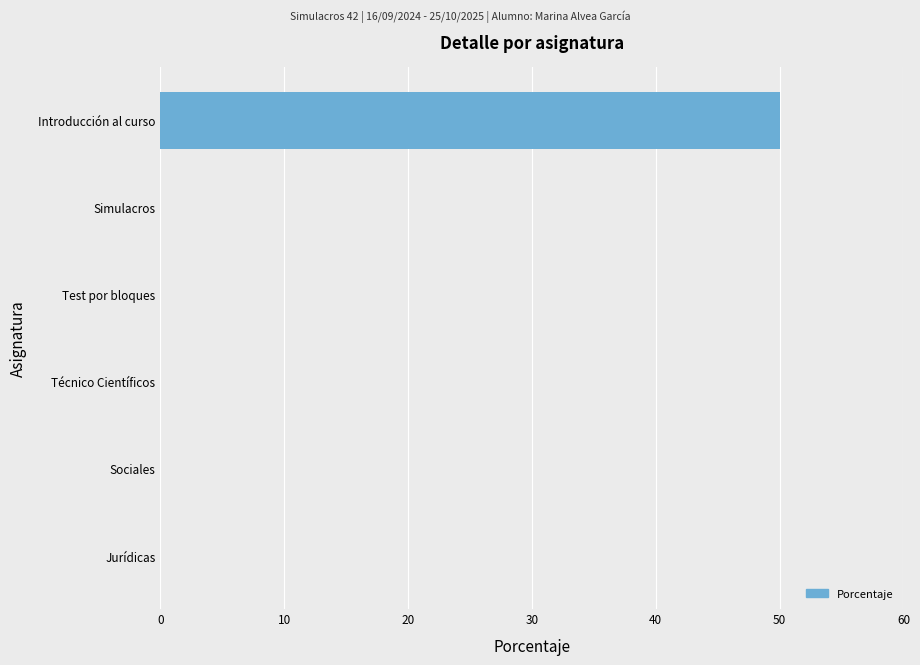

What is the sum of all values?

50